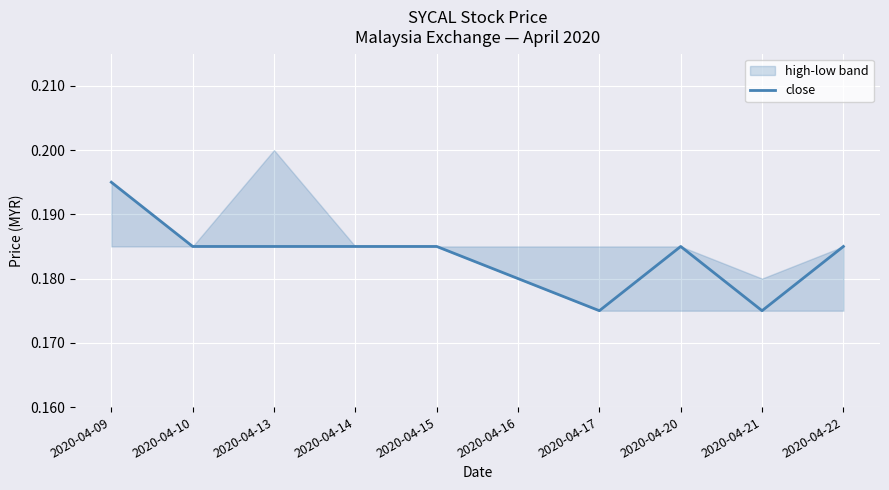

Reading left to right, list all the values displayed in this chart.

0.2	0.2	0.2	0.2	0.2	0.2	0.2	0.2	0.2	0.2